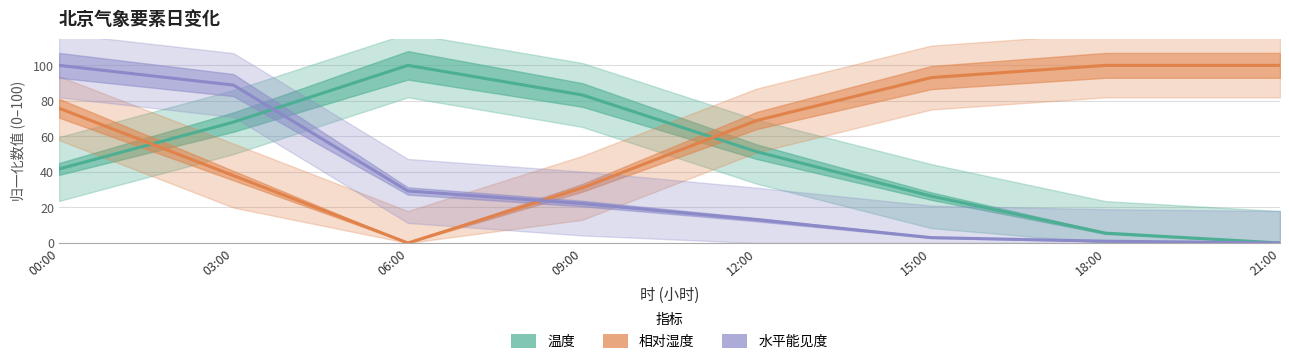

What is the label of the 4th point from the left?

09:00